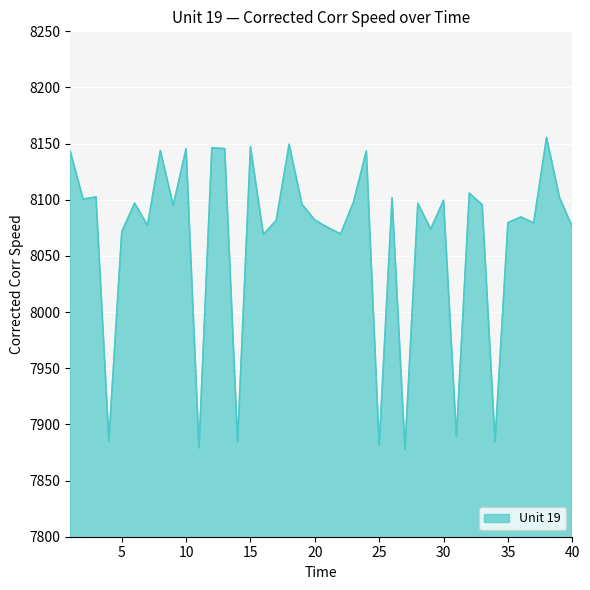

What is the minimum value shown in the chart?

7877.8